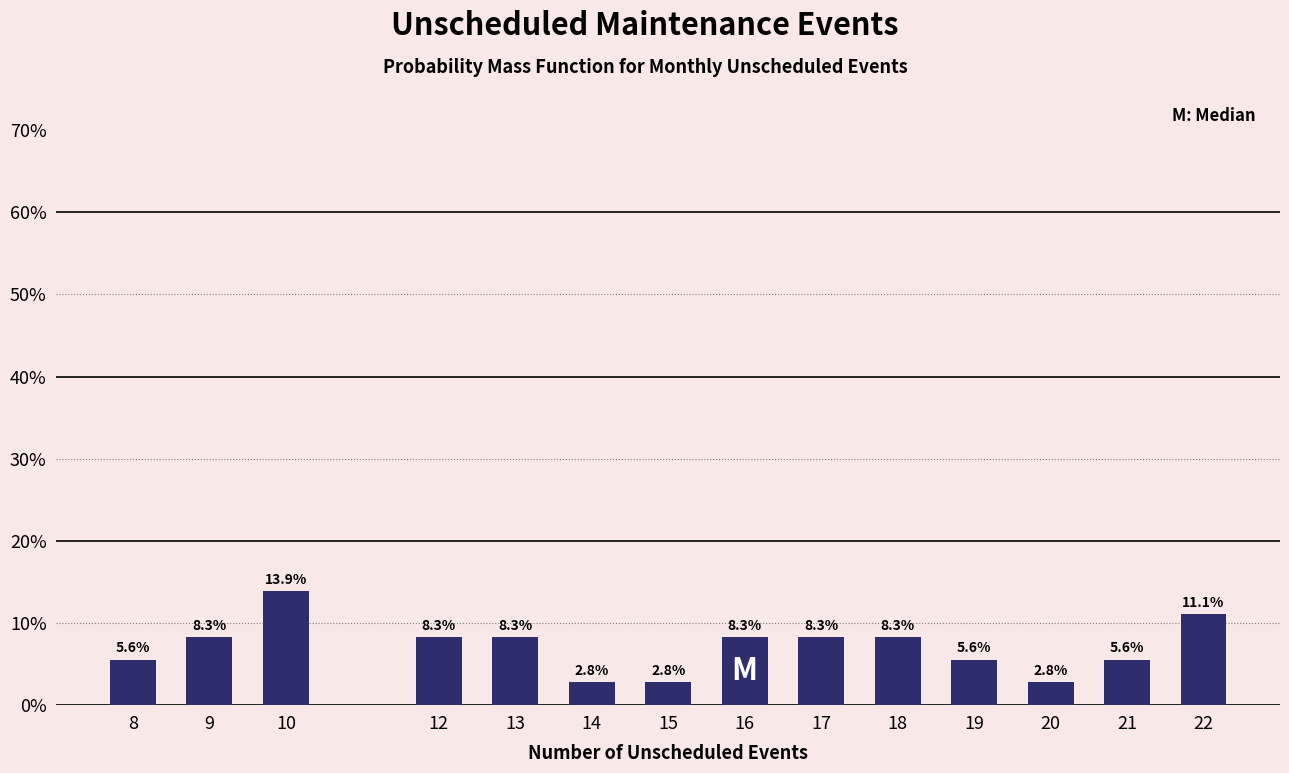

Reading left to right, list all the values displayed in this chart.

5.6	8.3	13.9	8.3	8.3	2.8	2.8	8.3	8.3	8.3	5.6	2.8	5.6	11.1